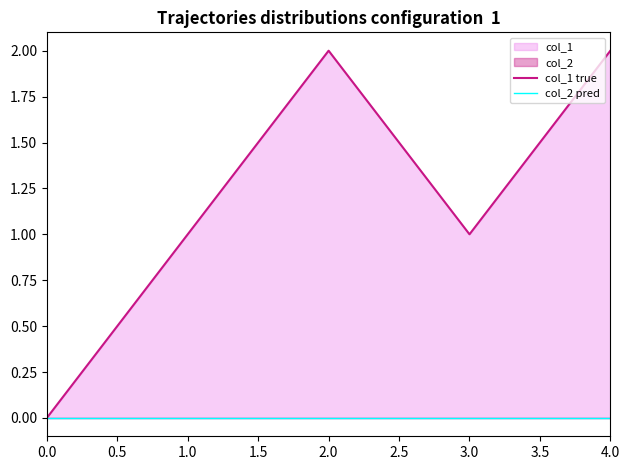

How many data points in col_1 true are above 1?

2